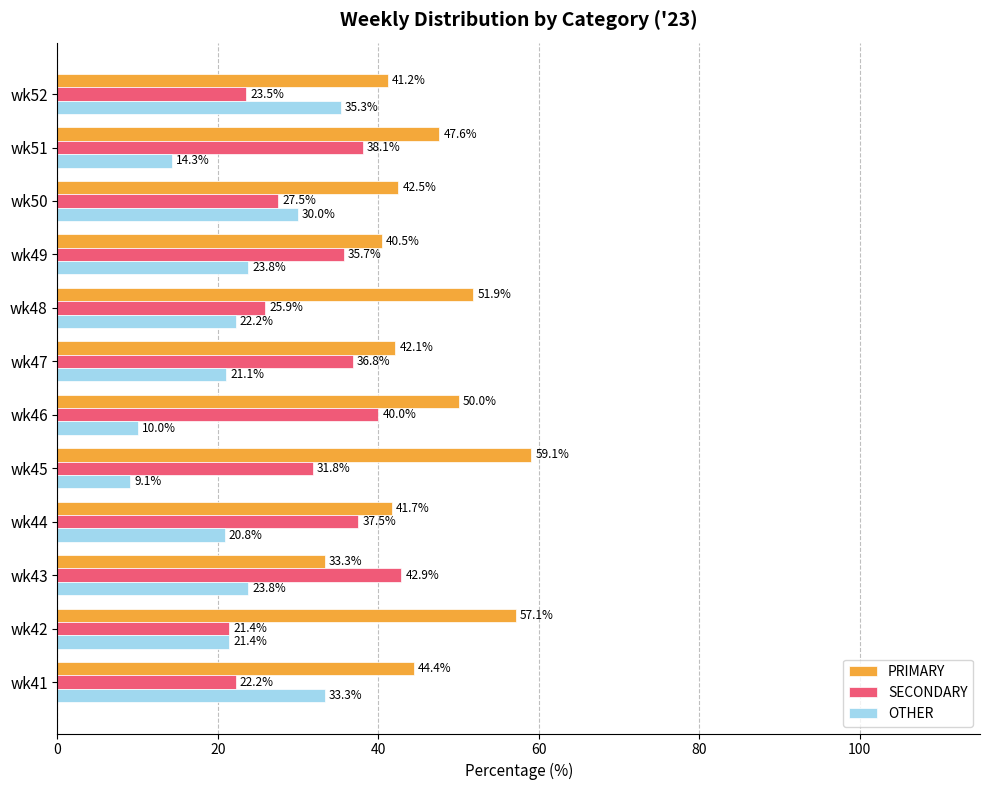

What is the minimum value shown in the chart?

9.1